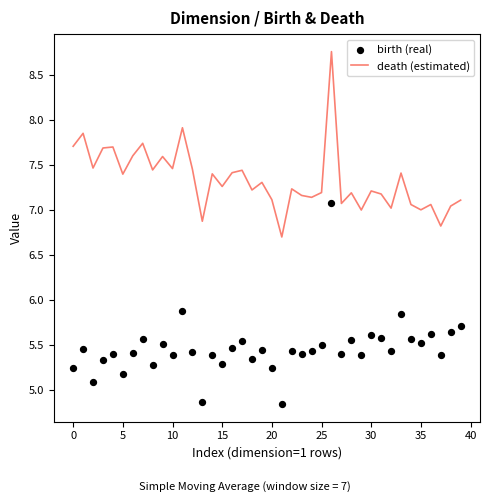

Which series has the largest total across all categories?

death (estimated)